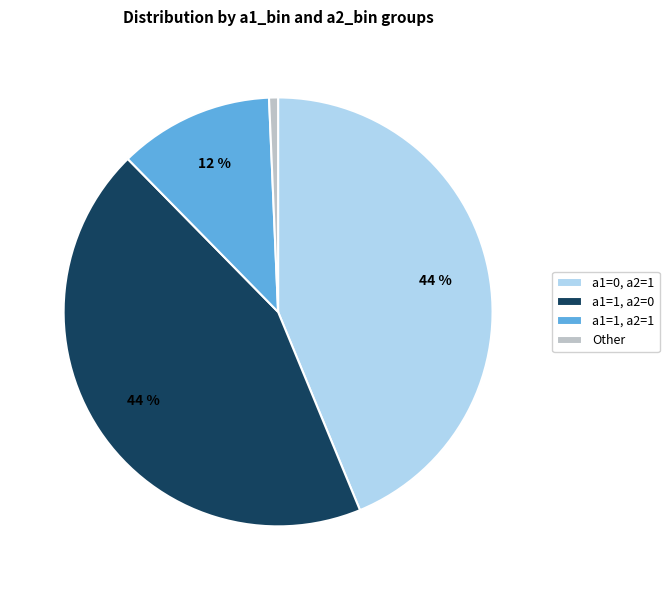

Count the number of slices in the pie.

4